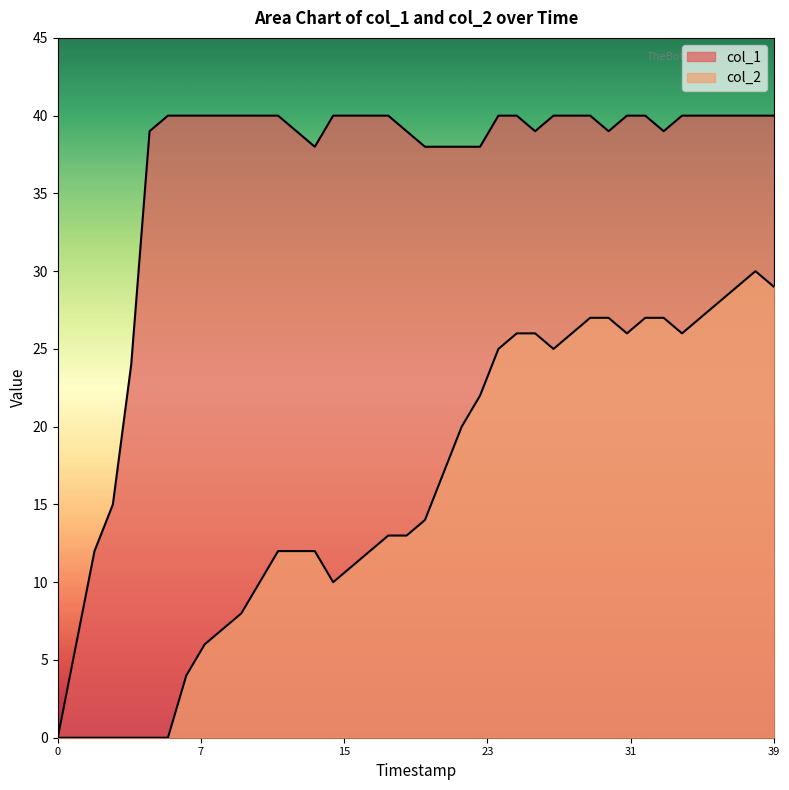

True or false: col_1 has more than 0 interior local peaks.

False